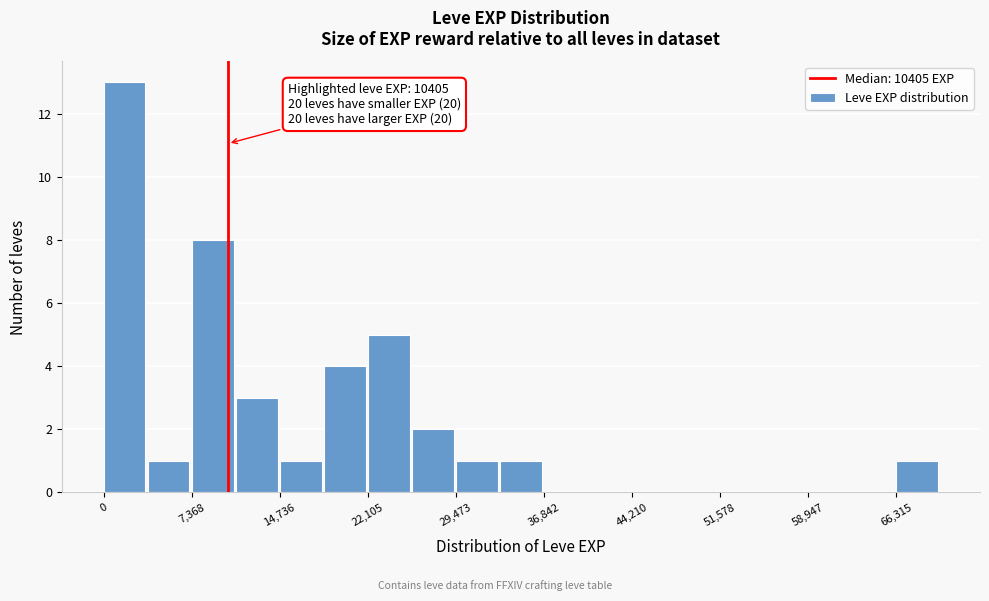

Around what value on the x-axis is the tallest bar? Give the approximate position of its centre, as read against the axis.

2000